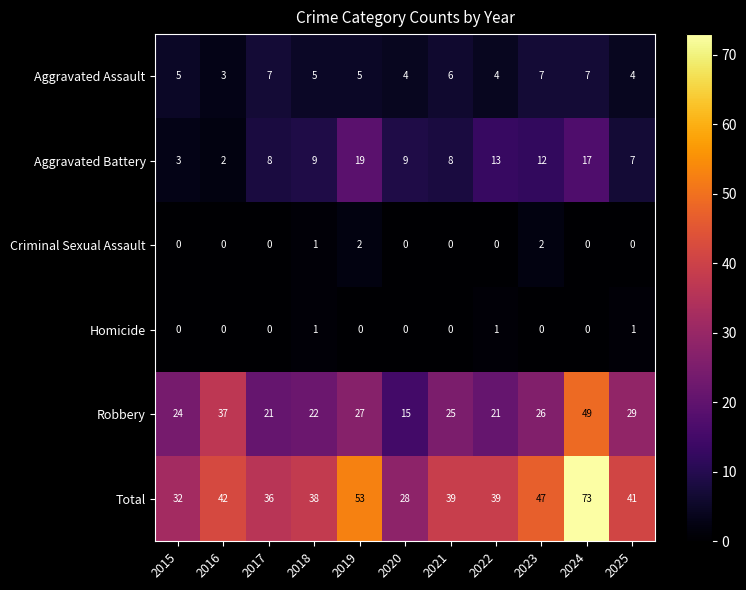

The Robbery series shows 22 at 2018. True or false?

True